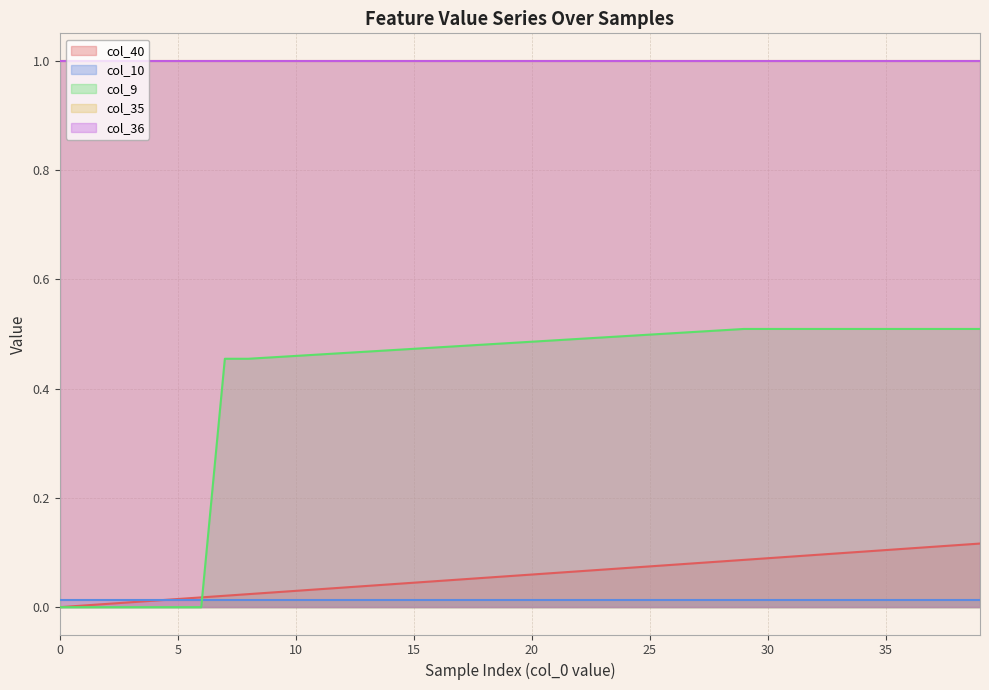

Which series has the largest range (max minus min)?

col_9